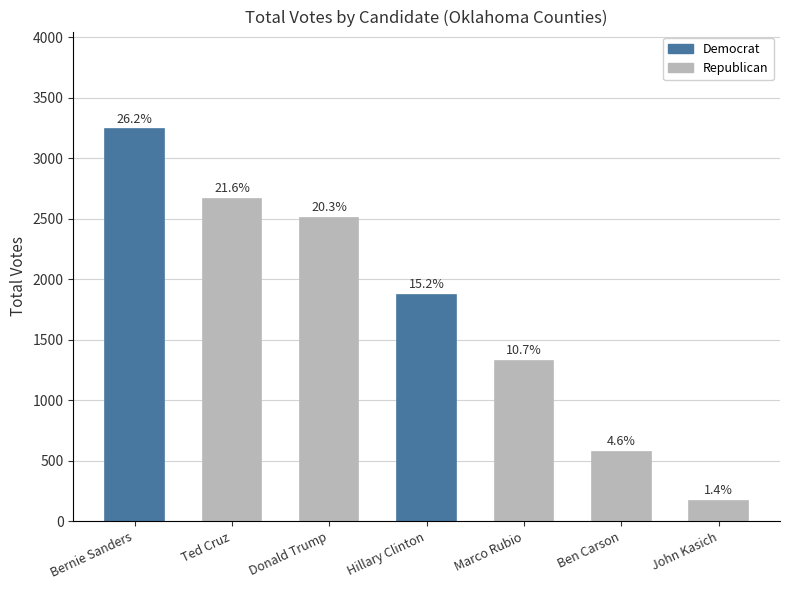

What value does the data have at Ben Carson, to the nearest 10?

570